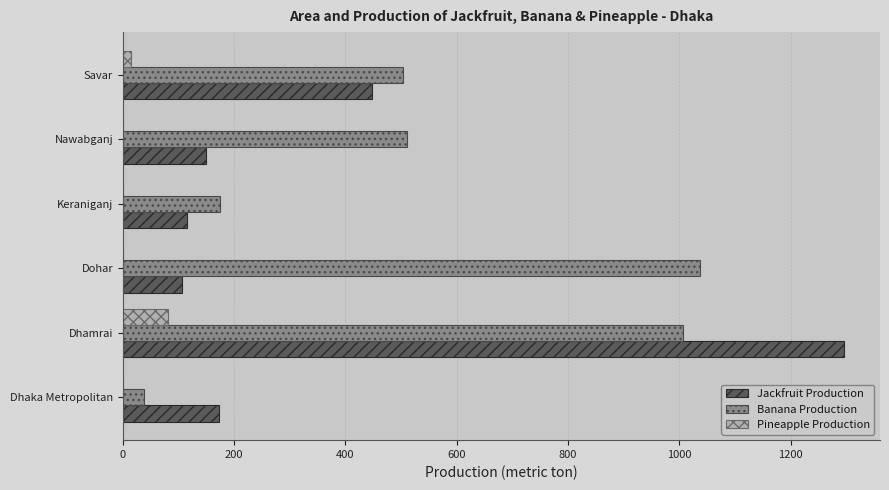

How many Pineapple Production values are between 0 and 14?

5